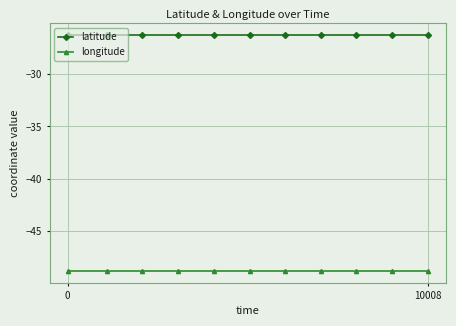

Which series has the largest total across all categories?

latitude